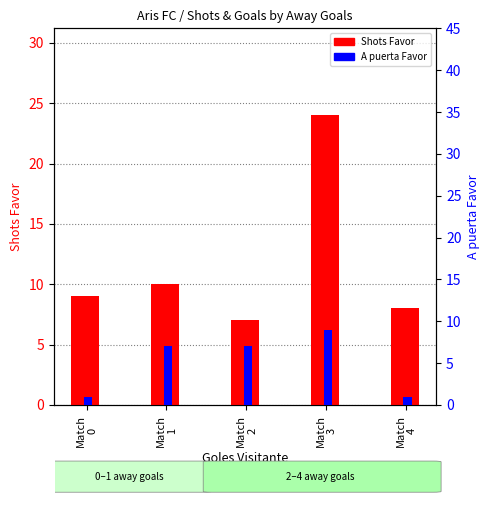

What are all the series names shown in the legend?

Shots Favor, A puerta Favor